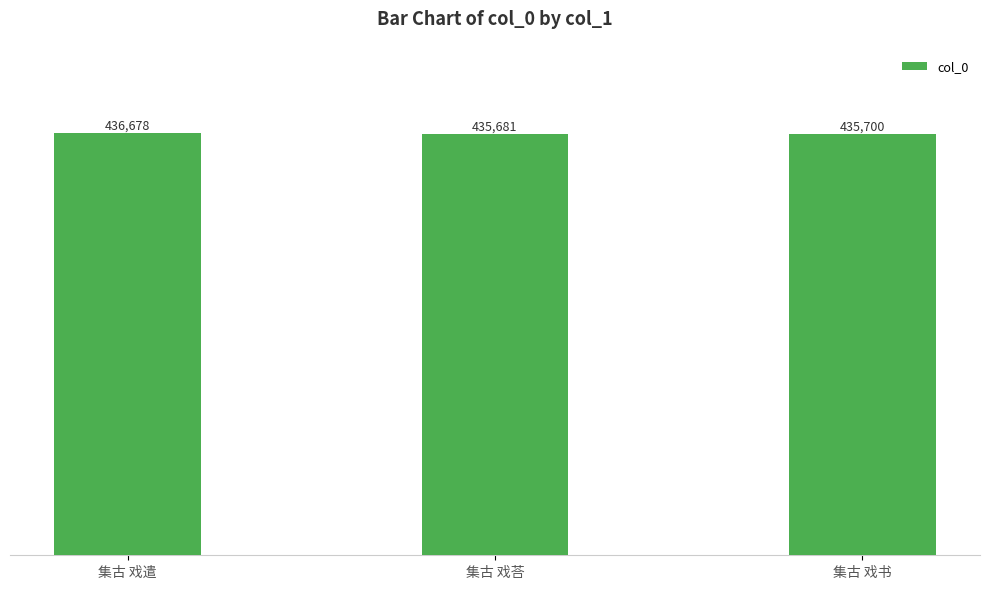

At which category does the chart reach its minimum across all series?

集古 戏荅